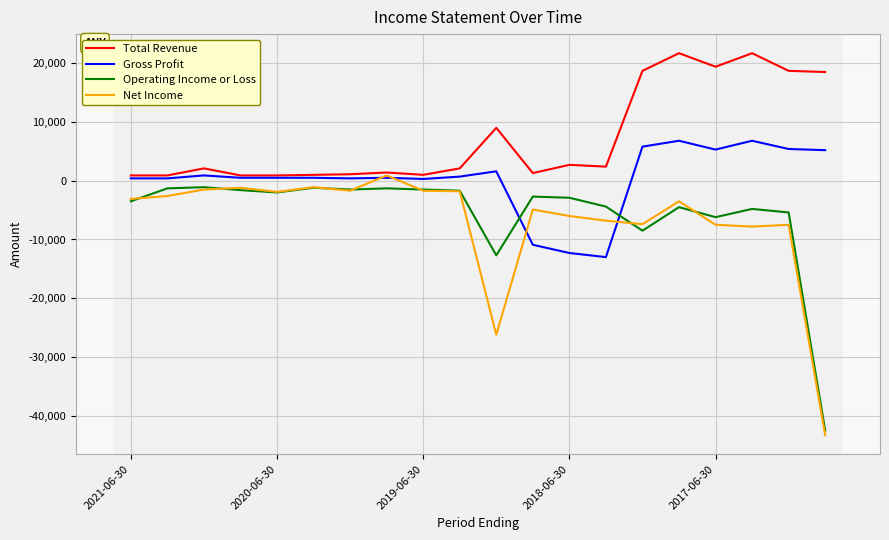

What is the greatest value displayed?

21700